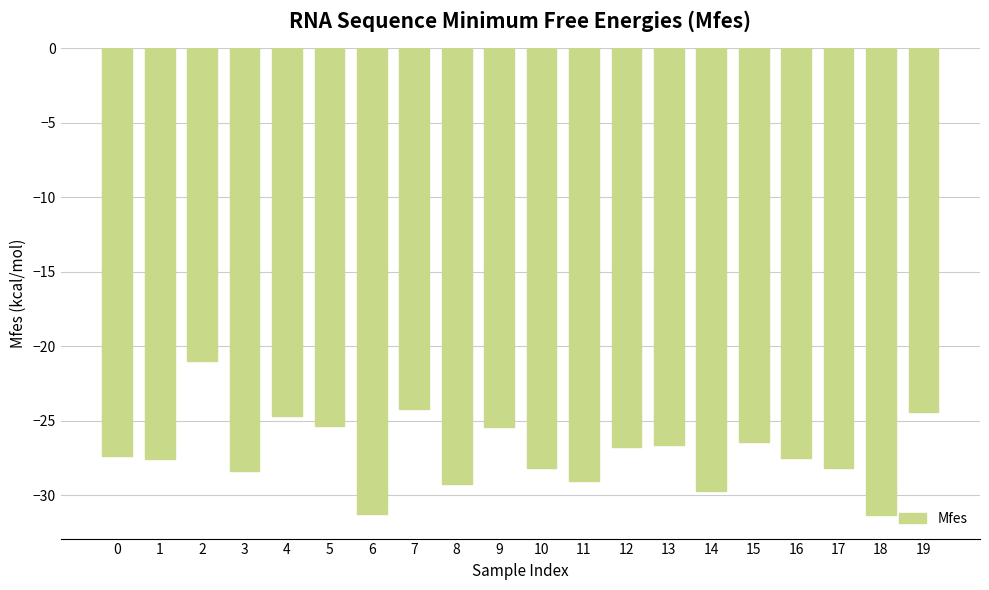

What is the change in value from 3 to 17?

+0.2